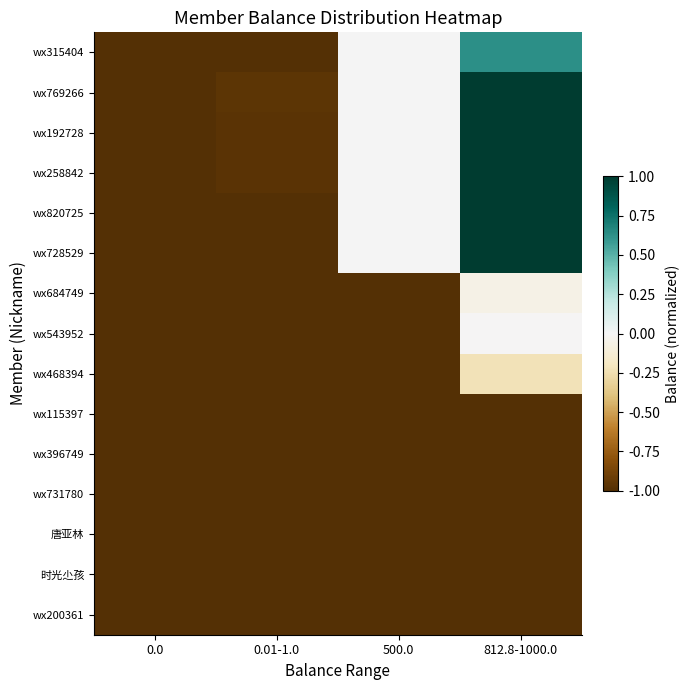

Between 812.8-1000.0 and 0.01-1.0, which is larger?

812.8-1000.0